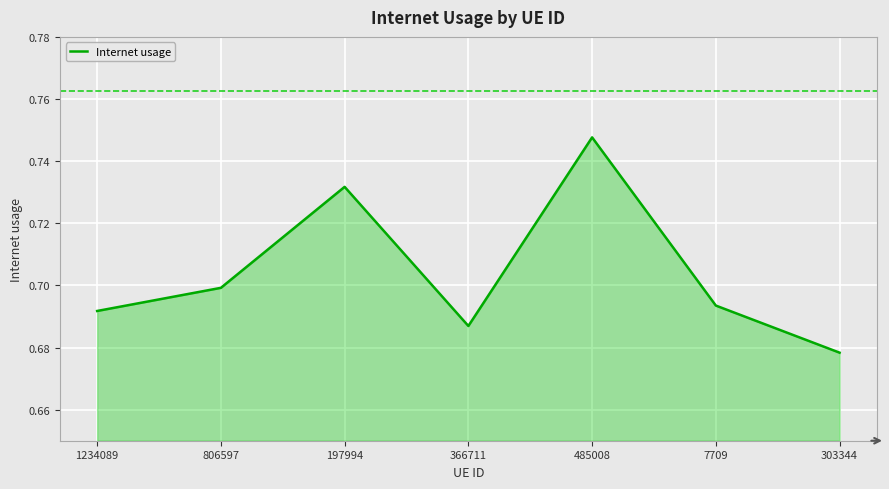

Where is the data nearest to the value 0?

303344